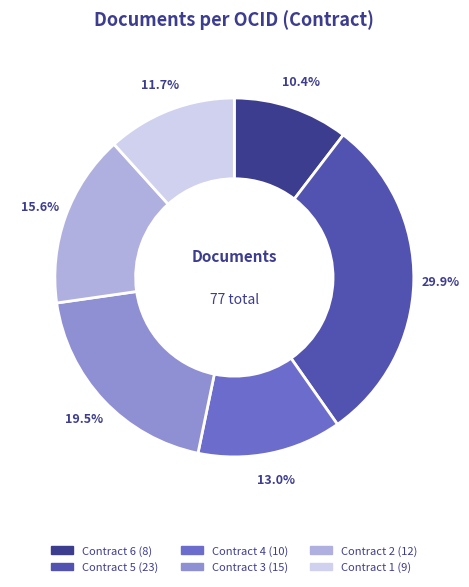

Does any single category account for the majority?

No